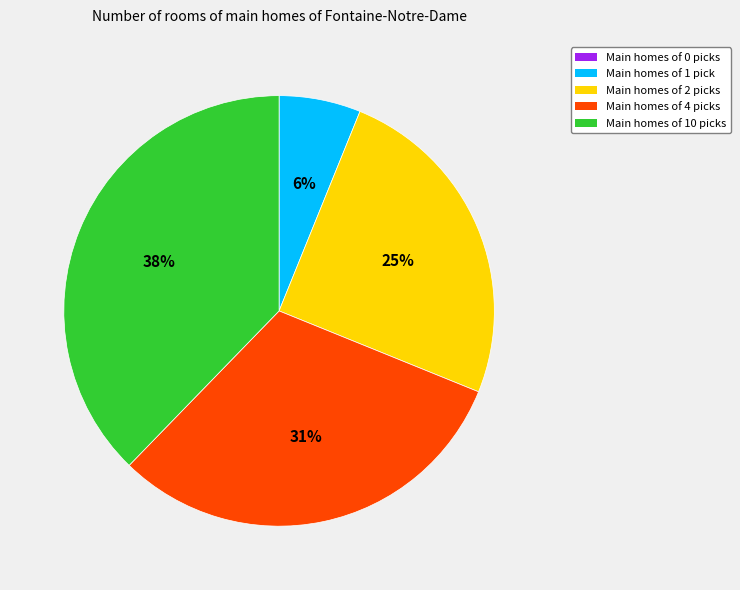

Do Main homes of 10 picks and Main homes of 1 pick together represent more than half of the pie?

No